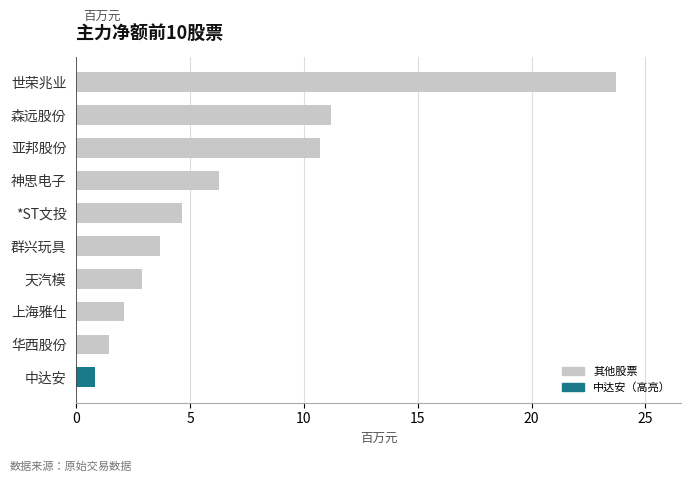

Rank the categories by value from lowest to highest.

中达安, 华西股份, 上海雅仕, 天汽模, 群兴玩具, *ST文投, 神思电子, 亚邦股份, 森远股份, 世荣兆业